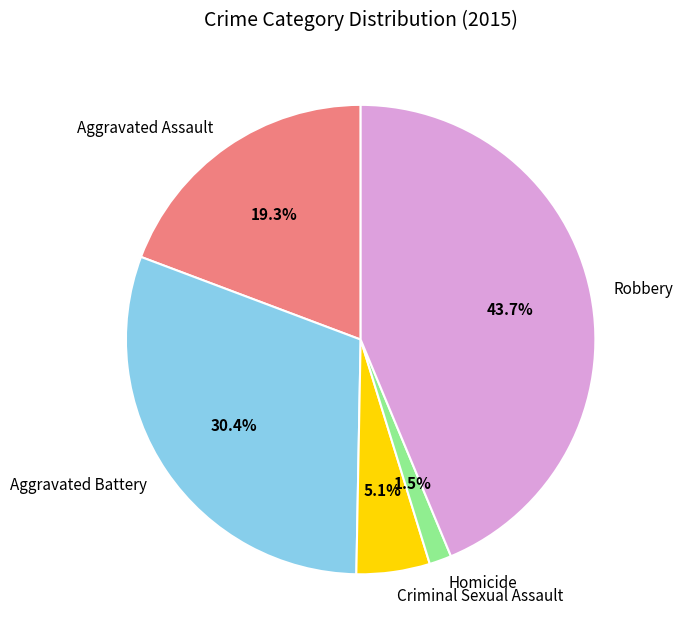

What is the largest slice in the pie chart?

Robbery